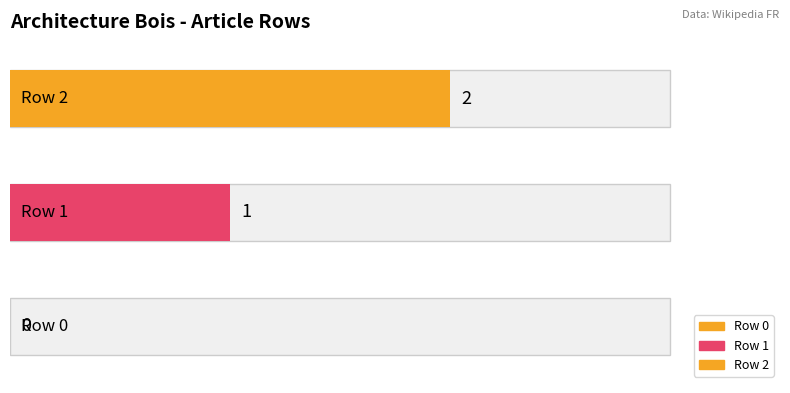

Where does the data first go above 1?

Row 2